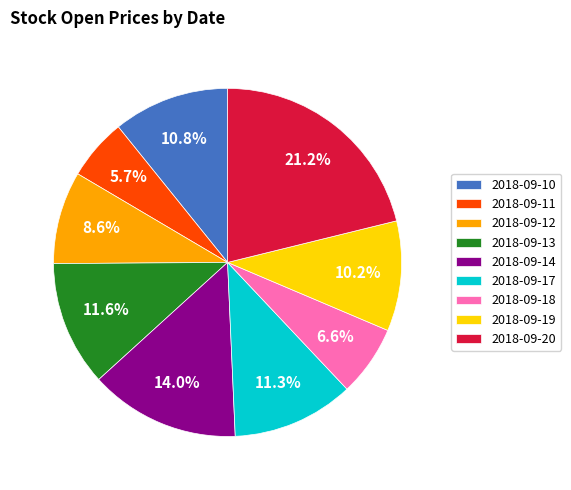

How many segments does this pie chart have?

9